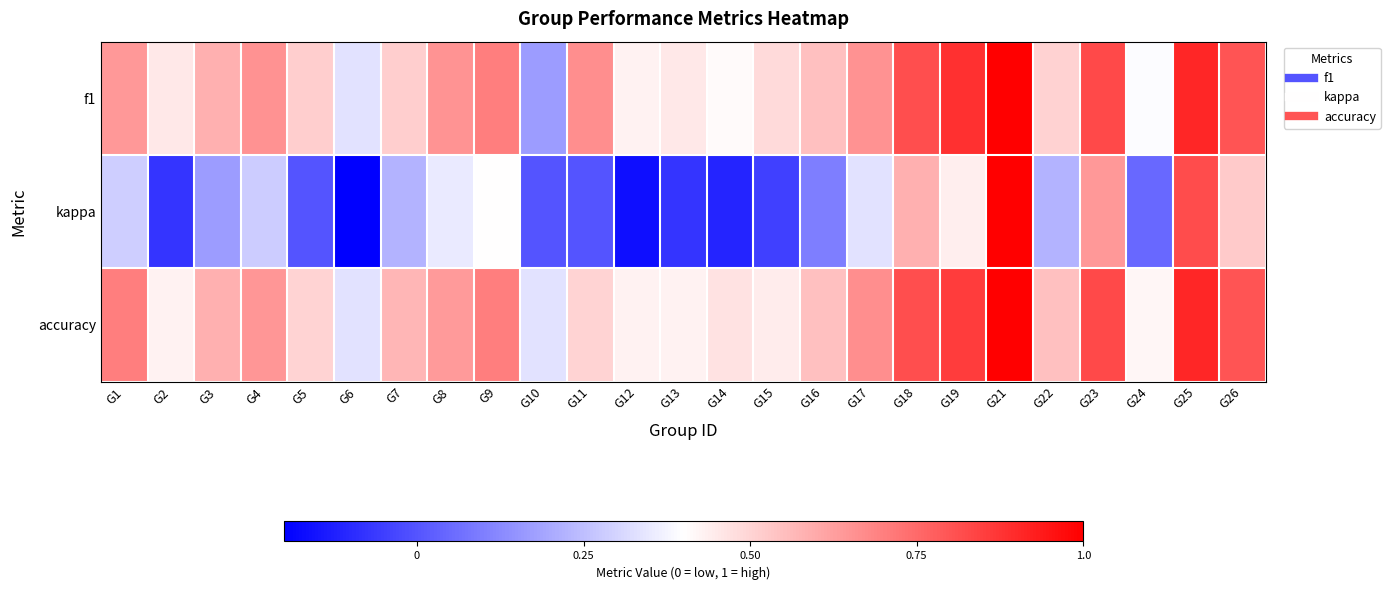

Which series has the largest total across all categories?

accuracy